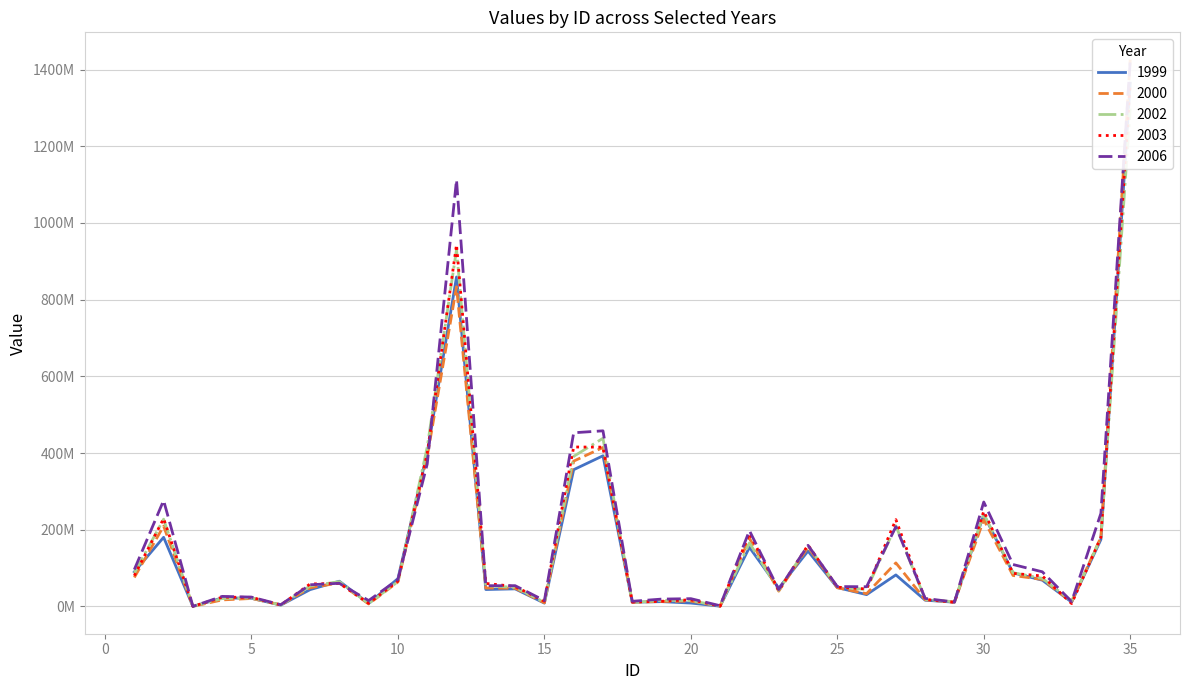

What is the average value of the 2003 series?

160110857